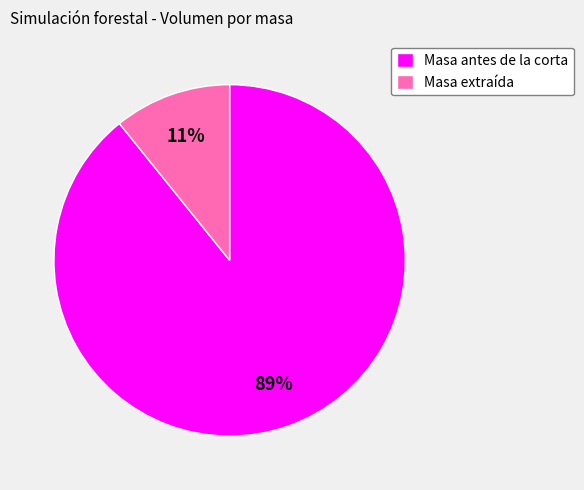

Rank the categories by value from lowest to highest.

Masa extraída, Masa antes de la corta